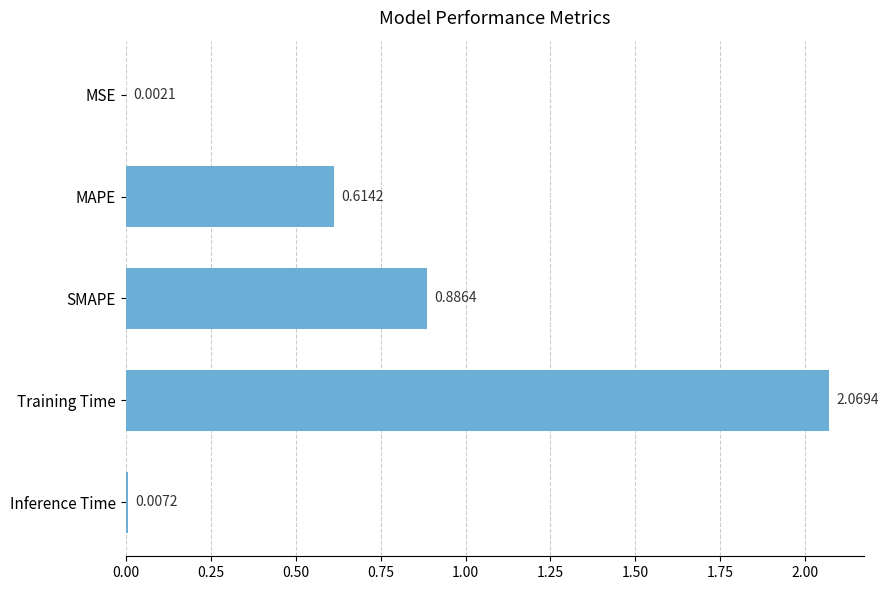

Which has a higher value, Training Time or MAPE?

Training Time